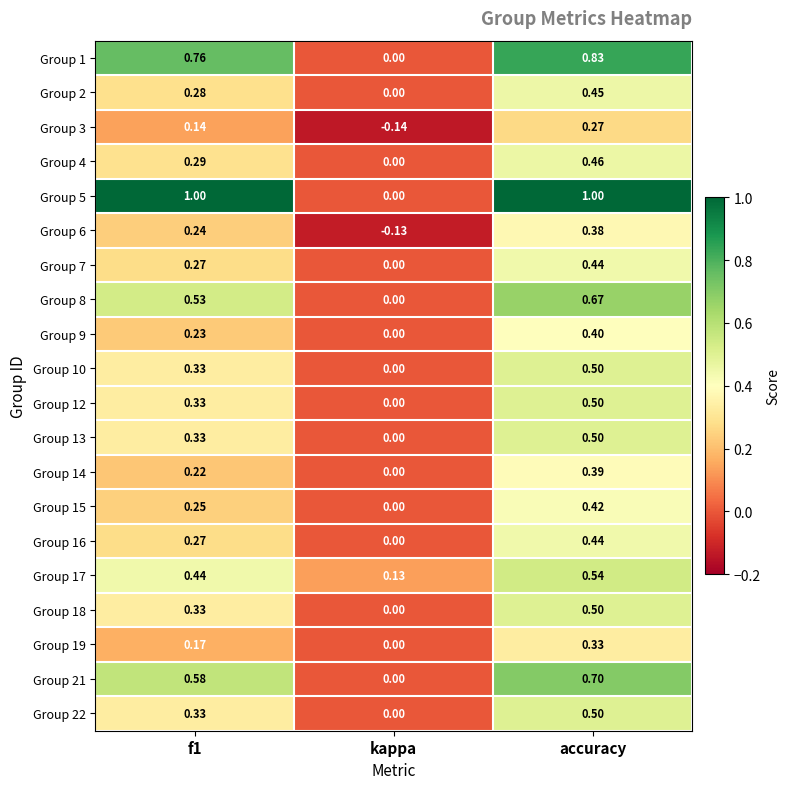

At how many categories does at least one series exceed 0?

3